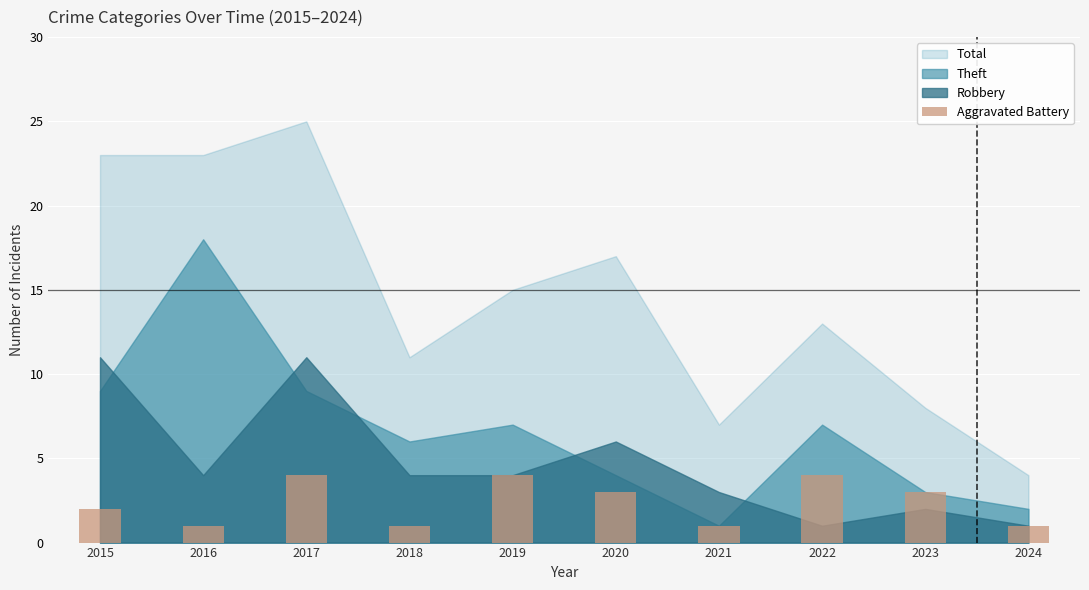

What is the maximum value shown in the chart?

4